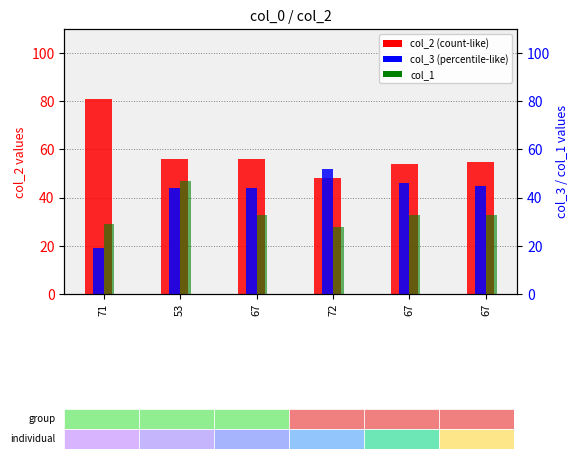

Reading left to right, transcribe all the data shown in this chart.

col_2: 81	56	56	48	54	55
col_3: 19	44	44	52	46	45
col_1: 29	47	33	28	33	33